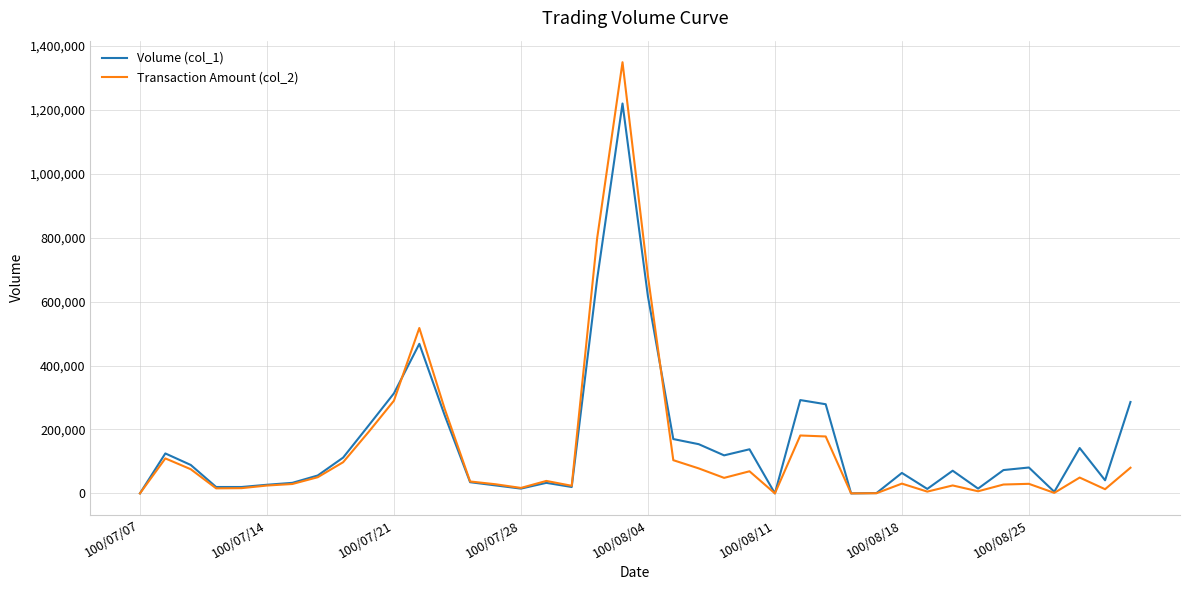

True or false: Volume (col_1) has more than 2 points higher than both neighbors.

True